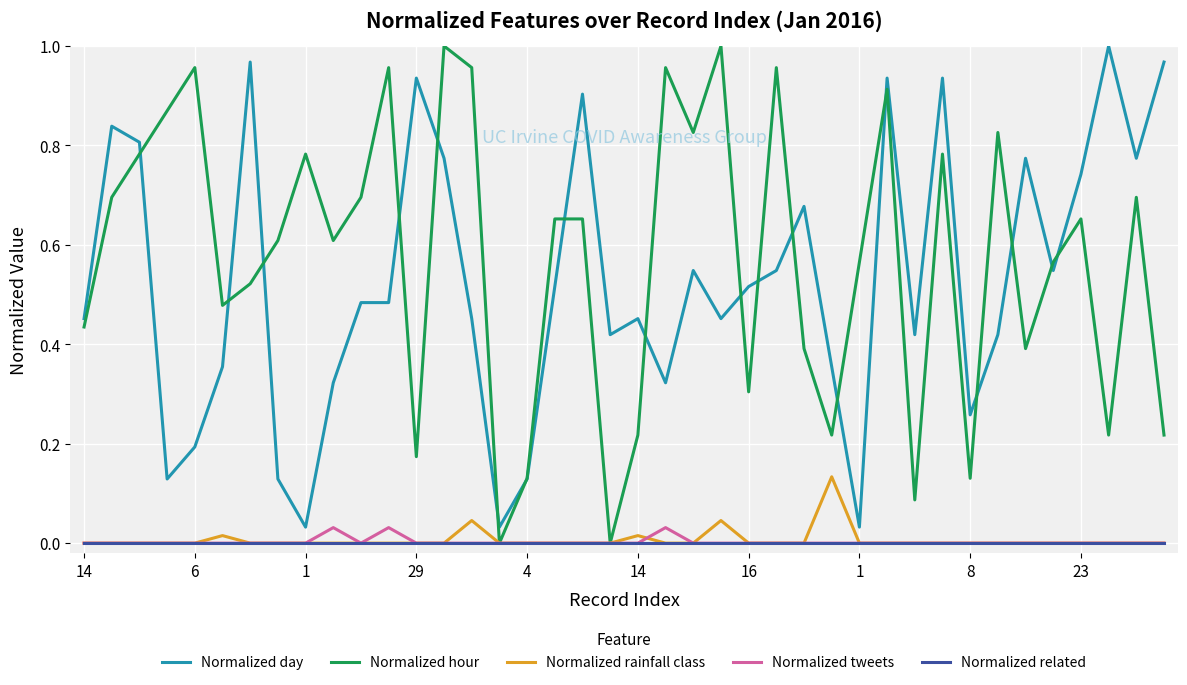

True or false: Normalized day and Normalized rainfall class cross at least once.

False